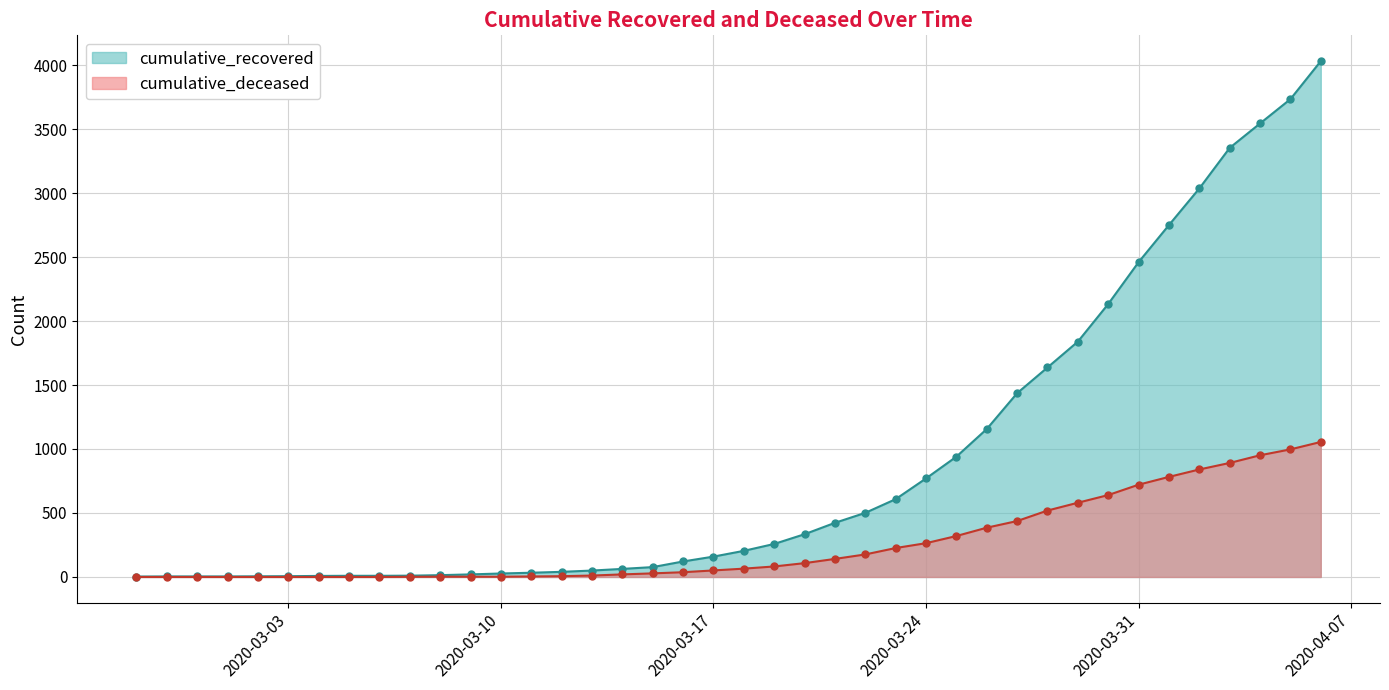

Is it true that cumulative_recovered equals 159 at 2020-03-17?

True